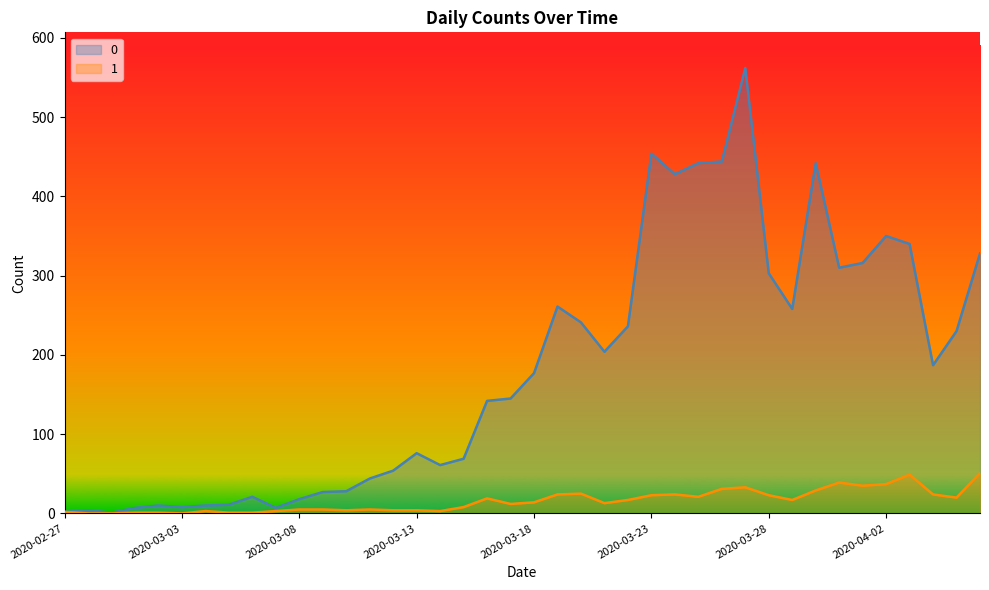

What is the difference between the maximum and minimum values in the 1 series?

51